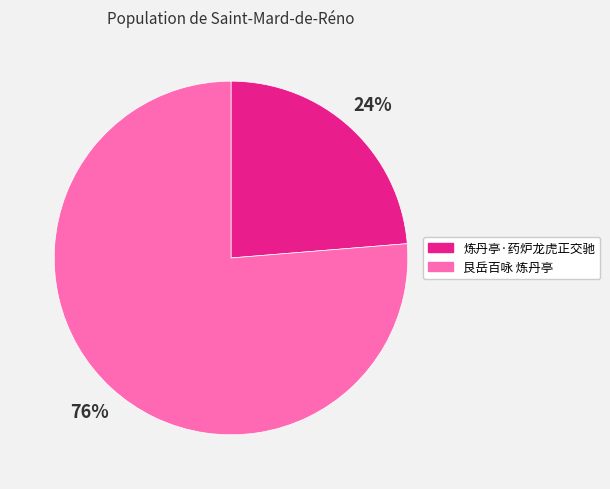

To the nearest percent, what is the average slice percentage?

50%